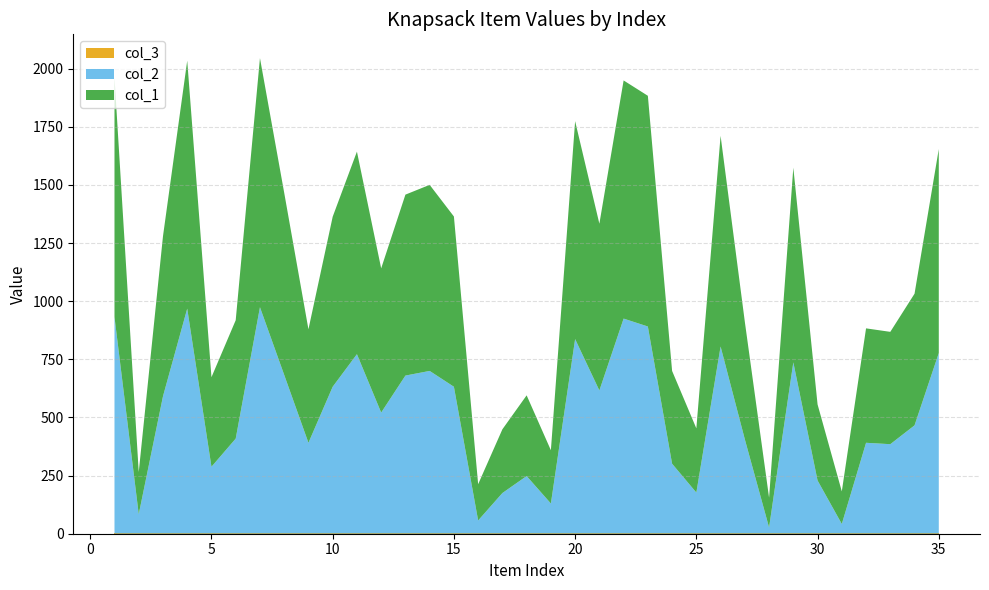

Reading left to right, extract all data points from this chart.

col_1: 1=1030	2=181	3=688	4=1066	5=385	6=509	7=1071	8=783	9=488	10=731	11=871	12=620	13=778	14=800	15=732	16=156	17=274	18=347	19=229	20=937	21=717	22=1024	23=992	24=399	25=276	26=906	27=505	28=128	29=837	30=327	31=140	32=492	33=483	34=566	35=877
col_2: 1=931	2=83	3=590	4=967	5=287	6=408	7=973	8=682	9=390	10=631	11=771	12=520	13=679	14=699	15=631	16=56	17=174	18=247	19=129	20=836	21=615	22=924	23=890	24=300	25=176	26=804	27=405	28=26	29=736	30=228	31=41	32=390	33=384	34=465	35=776
col_3: 1=1	2=1	3=1	4=1	5=1	6=1	7=1	8=1	9=1	10=1	11=1	12=1	13=1	14=1	15=1	16=1	17=1	18=1	19=1	20=1	21=1	22=1	23=1	24=1	25=1	26=1	27=1	28=1	29=1	30=1	31=1	32=1	33=1	34=1	35=1